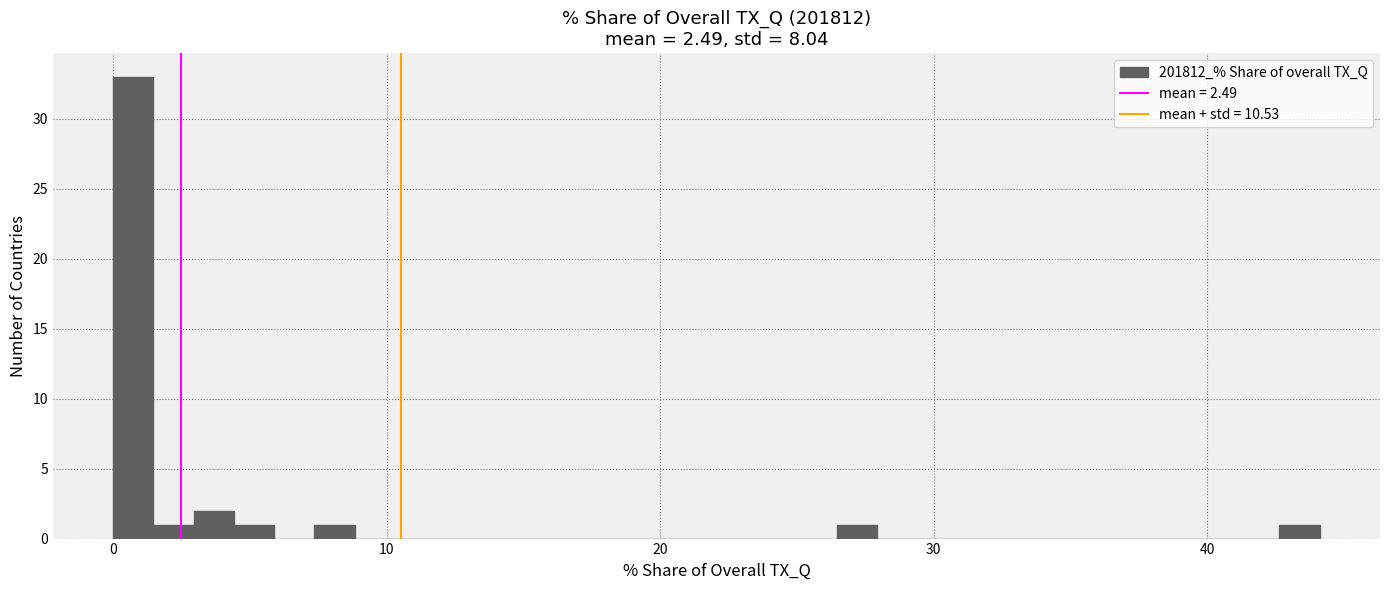

Read against the x-axis, roughly where is the centre of the tallest bar?

1